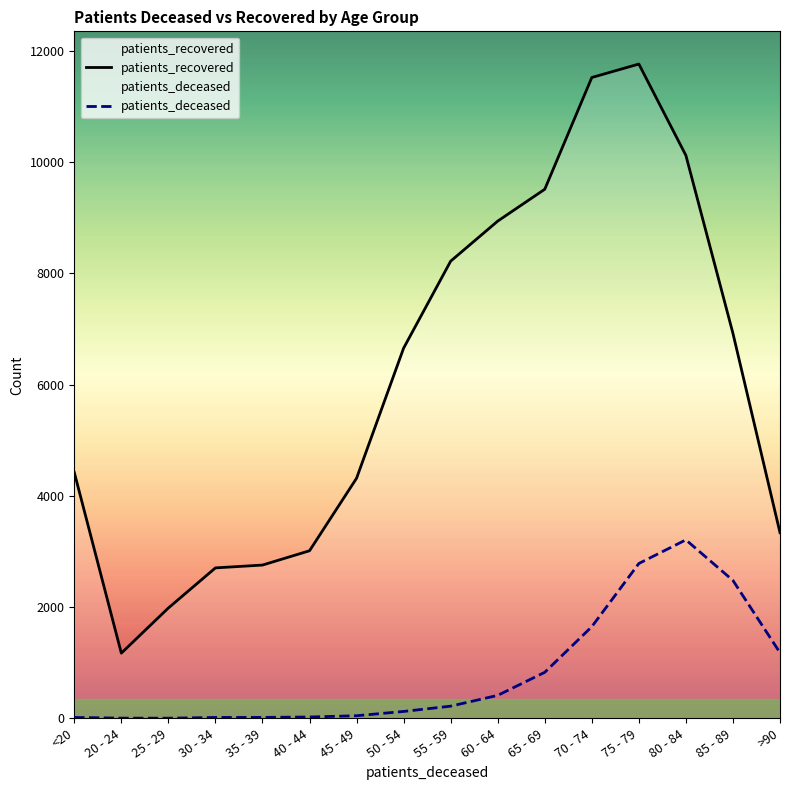

True or false: patients_recovered and patients_deceased cross at least once.

False